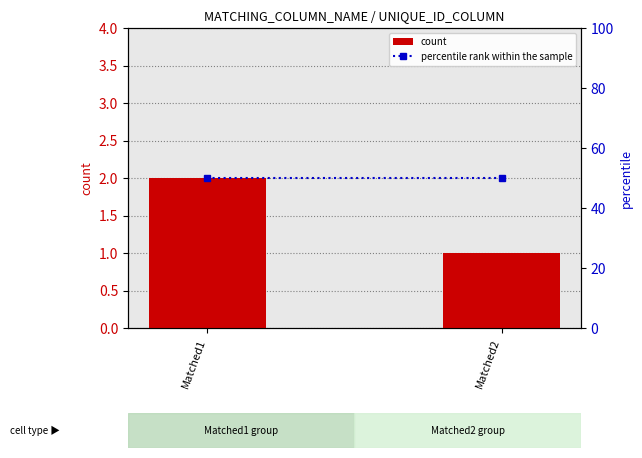

True or false: count has a value of 1 at Matched2.

True